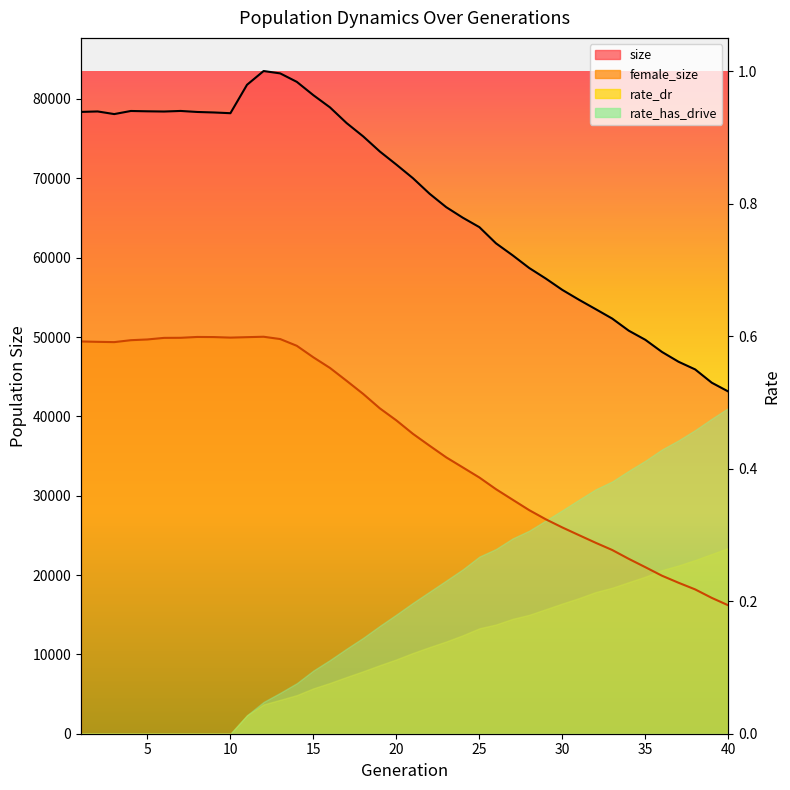

True or false: size and female_size cross at least once.

False